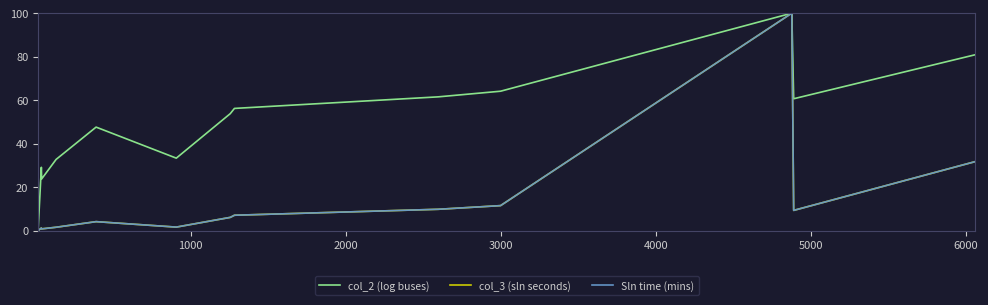

True or false: col_2 (log buses) and Sln time (mins) cross at least once.

False